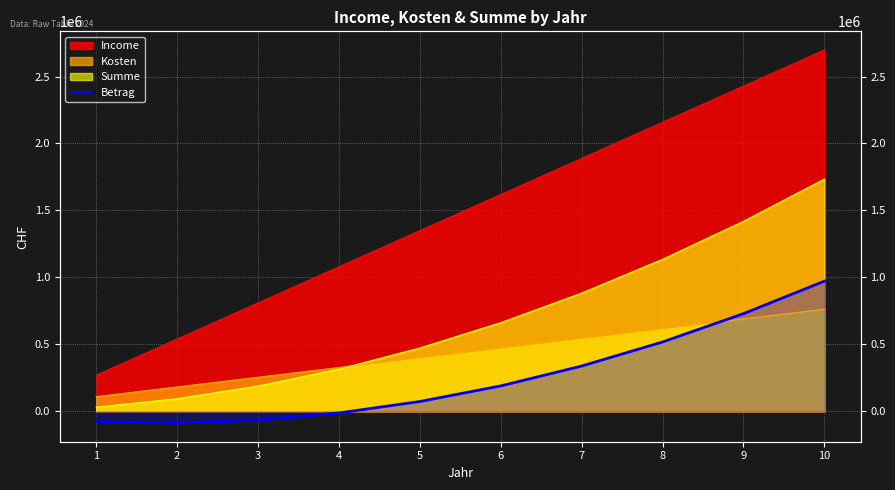

Reading left to right, list all the values displayed in this chart.

-78034	-87495	-65420	-11809	73338	190021	338240	517995	729286	972113